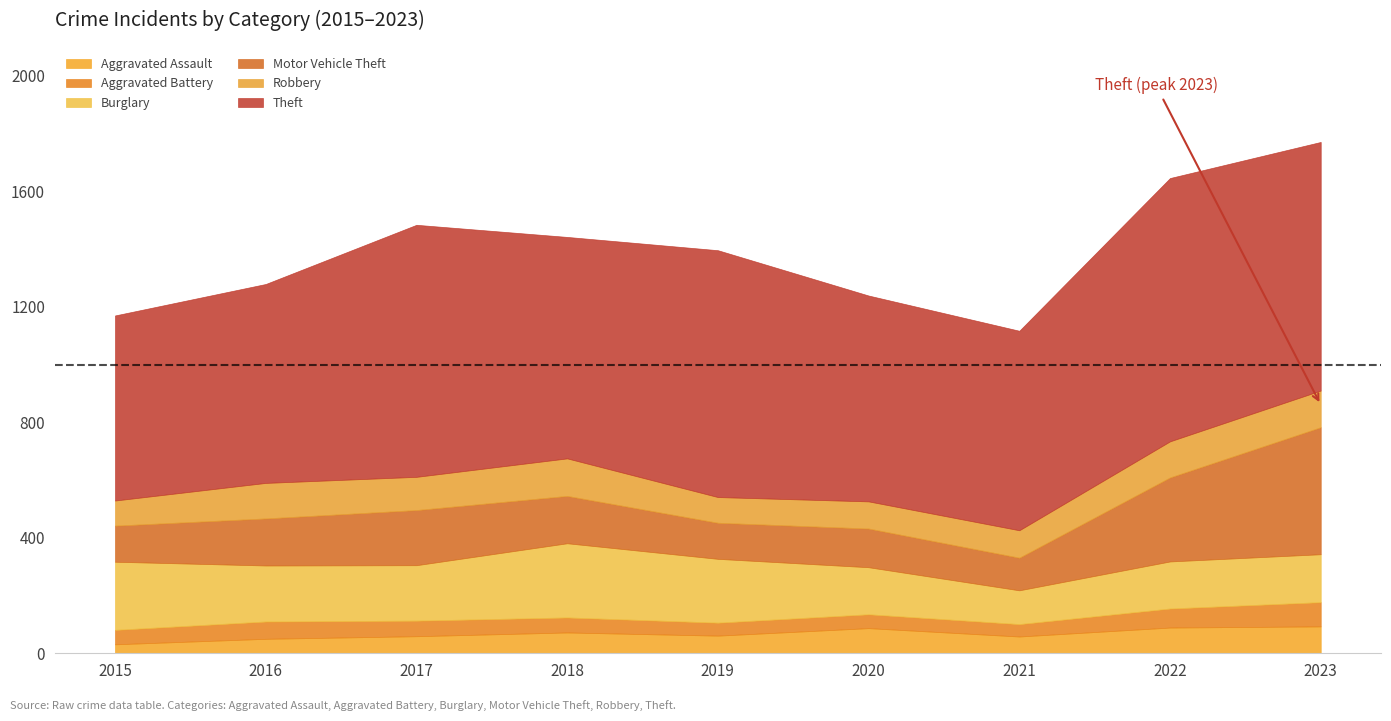

True or false: Aggravated Assault and Robbery intersect in this chart.

False